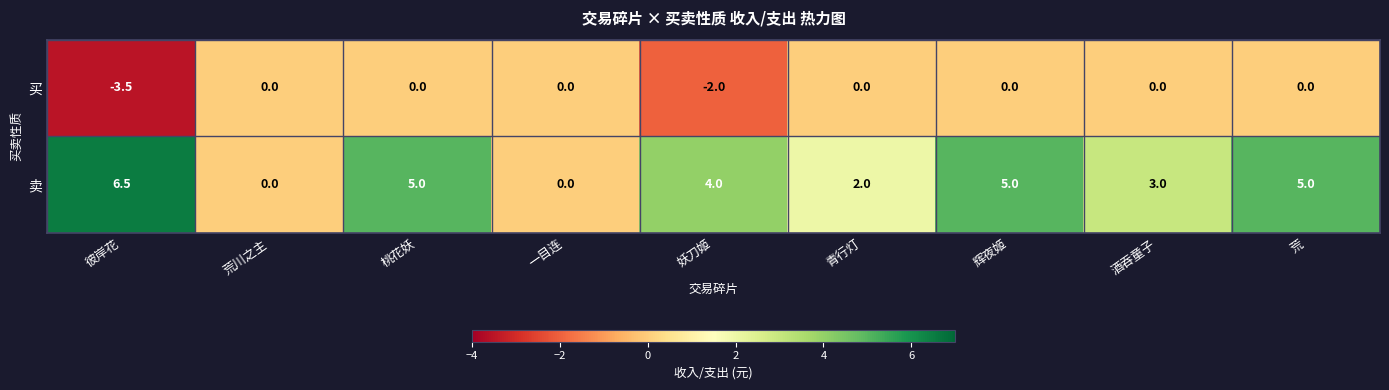

What is the sum of all 买 values?

-5.5